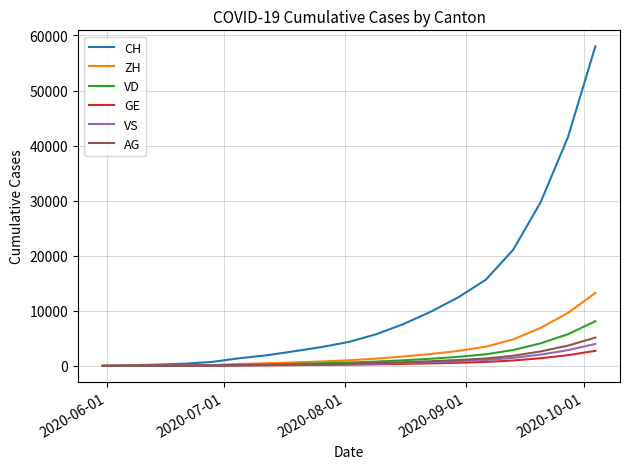

What is the highest value of the AG series?

5136